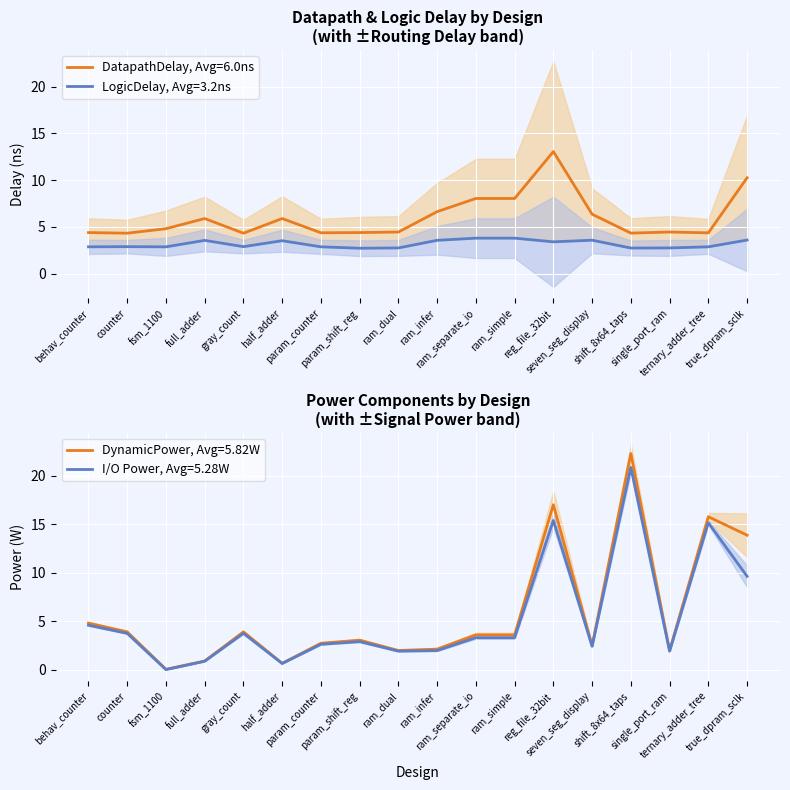

What is the difference between the second highest and second lowest values in the logic_delay series?

1.1